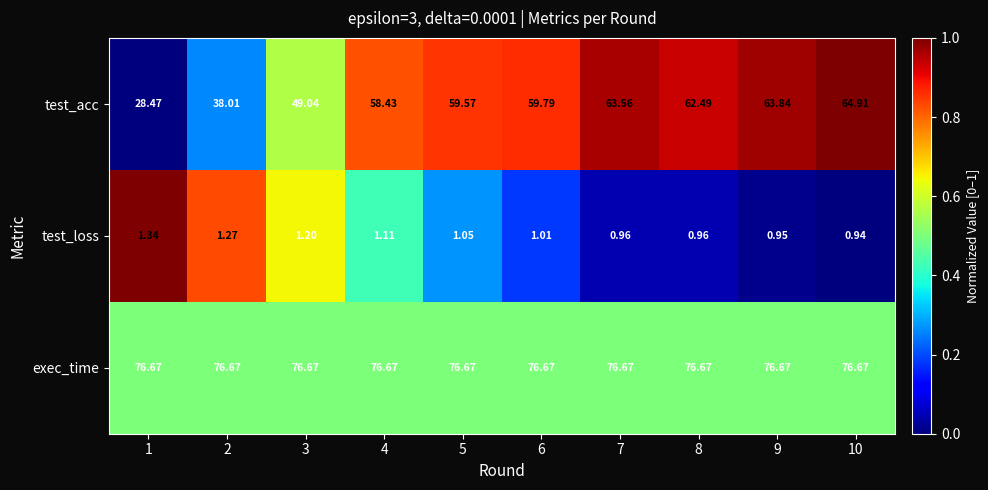

Which series has the largest total across all categories?

exec_time